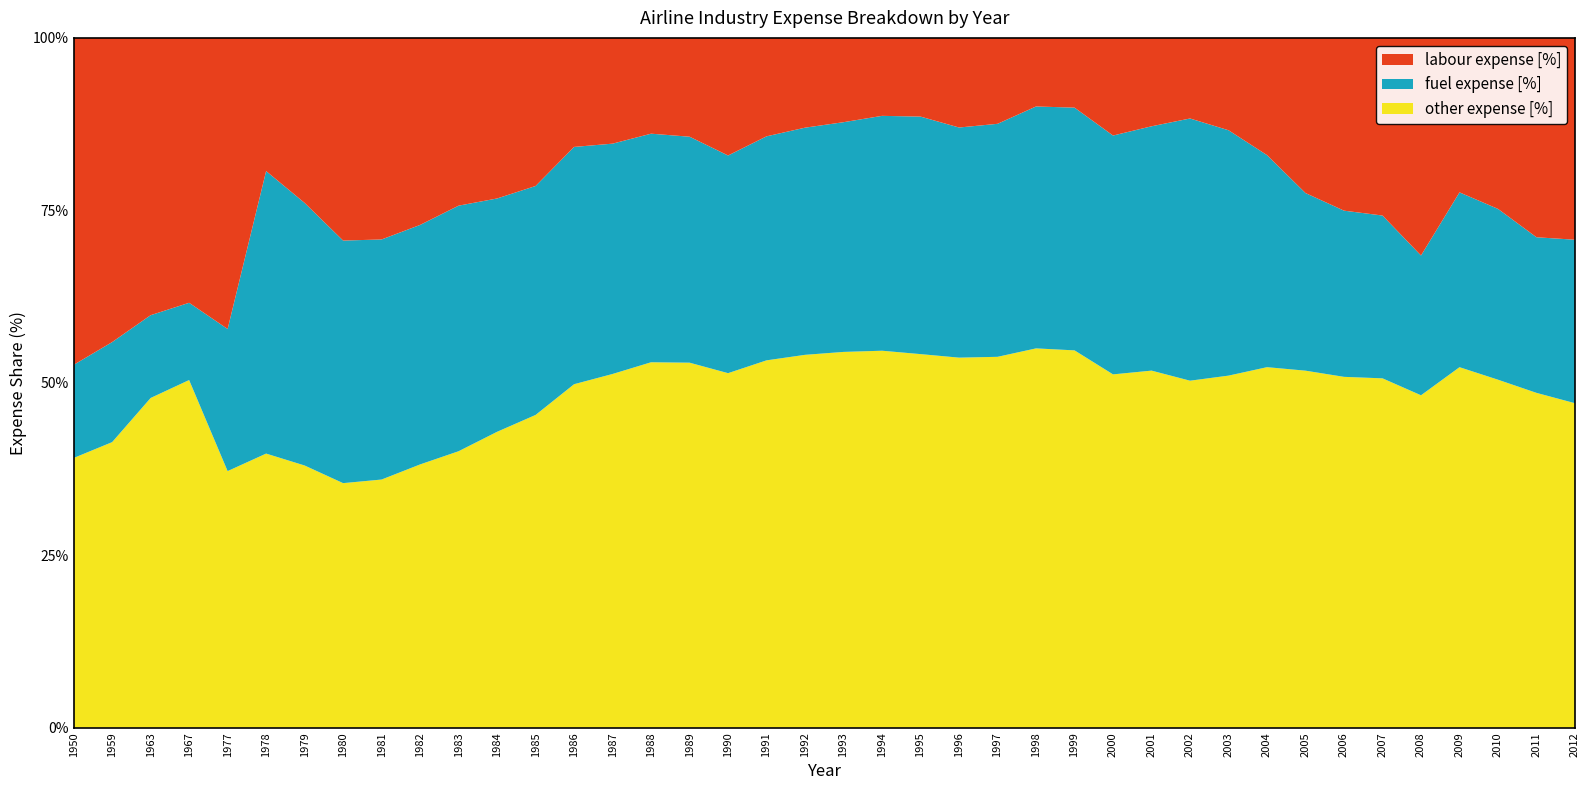

Reading right to left, what are all the values shown in this chart?

labour expense [%]: 2012=29.3	2011=28.9	2010=24.8	2009=22.4	2008=31.5	2007=25.8	2006=25.0	2005=22.5	2004=17.0	2003=13.4	2002=11.7	2001=12.8	2000=14.2	1999=10.1	1998=9.9	1997=12.5	1996=13.0	1995=11.4	1994=11.3	1993=12.2	1992=13.0	1991=14.3	1990=17.0	1989=14.3	1988=13.9	1987=15.3	1986=15.8	1985=21.5	1984=23.3	1983=24.3	1982=27.1	1981=29.2	1980=29.4	1979=23.9	1978=19.3	1977=42.2	1967=38.4	1963=40.2	1959=44.1	1950=47.4
fuel expense [%]: 2012=23.7	2011=22.6	2010=24.8	2009=25.3	2008=20.3	2007=23.6	2006=24.1	2005=25.7	2004=30.7	2003=35.6	2002=38.0	2001=35.4	2000=34.6	1999=35.2	1998=35.1	1997=33.8	1996=33.4	1995=34.4	1994=34.0	1993=33.3	1992=32.9	1991=32.5	1990=31.6	1989=32.8	1988=33.1	1987=33.4	1986=34.4	1985=33.2	1984=33.8	1983=35.6	1982=34.7	1981=34.8	1980=35.2	1979=38.1	1978=41.0	1977=20.6	1967=11.2	1963=12.0	1959=14.5	1950=13.5
other expense [%]: 2012=47.0	2011=48.5	2010=50.4	2009=52.3	2008=48.2	2007=50.6	2006=50.9	2005=51.8	2004=52.3	2003=51.0	2002=50.3	2001=51.8	2000=51.2	1999=54.7	1998=55.0	1997=53.8	1996=53.6	1995=54.2	1994=54.7	1993=54.5	1992=54.1	1991=53.3	1990=51.4	1989=52.9	1988=53.0	1987=51.3	1986=49.8	1985=45.3	1984=42.9	1983=40.1	1982=38.2	1981=36.0	1980=35.5	1979=38.0	1978=39.7	1977=37.2	1967=50.4	1963=47.8	1959=41.4	1950=39.1